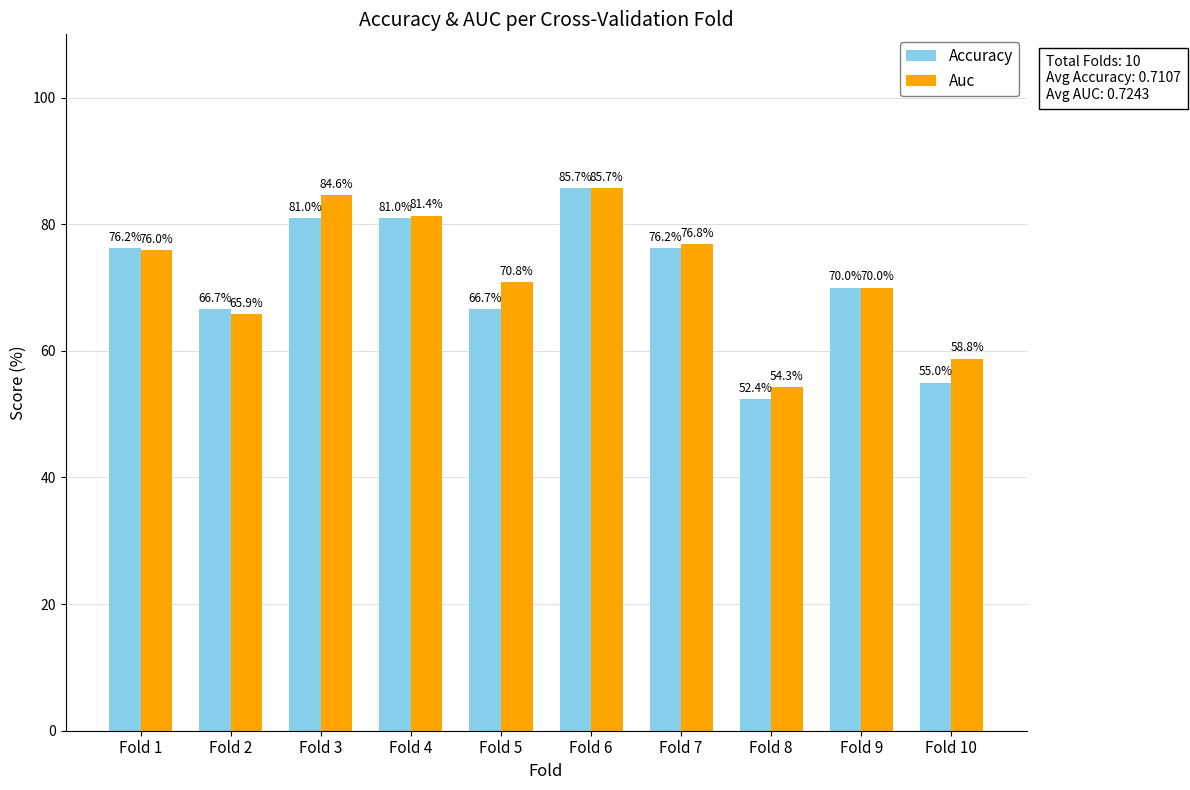

Reading left to right, transcribe all the data shown in this chart.

Accuracy: Fold 1=76.2	Fold 2=66.7	Fold 3=81.0	Fold 4=81.0	Fold 5=66.7	Fold 6=85.7	Fold 7=76.2	Fold 8=52.4	Fold 9=70.0	Fold 10=55.0
Auc: Fold 1=76.0	Fold 2=65.9	Fold 3=84.6	Fold 4=81.4	Fold 5=70.8	Fold 6=85.7	Fold 7=76.8	Fold 8=54.3	Fold 9=70.0	Fold 10=58.8